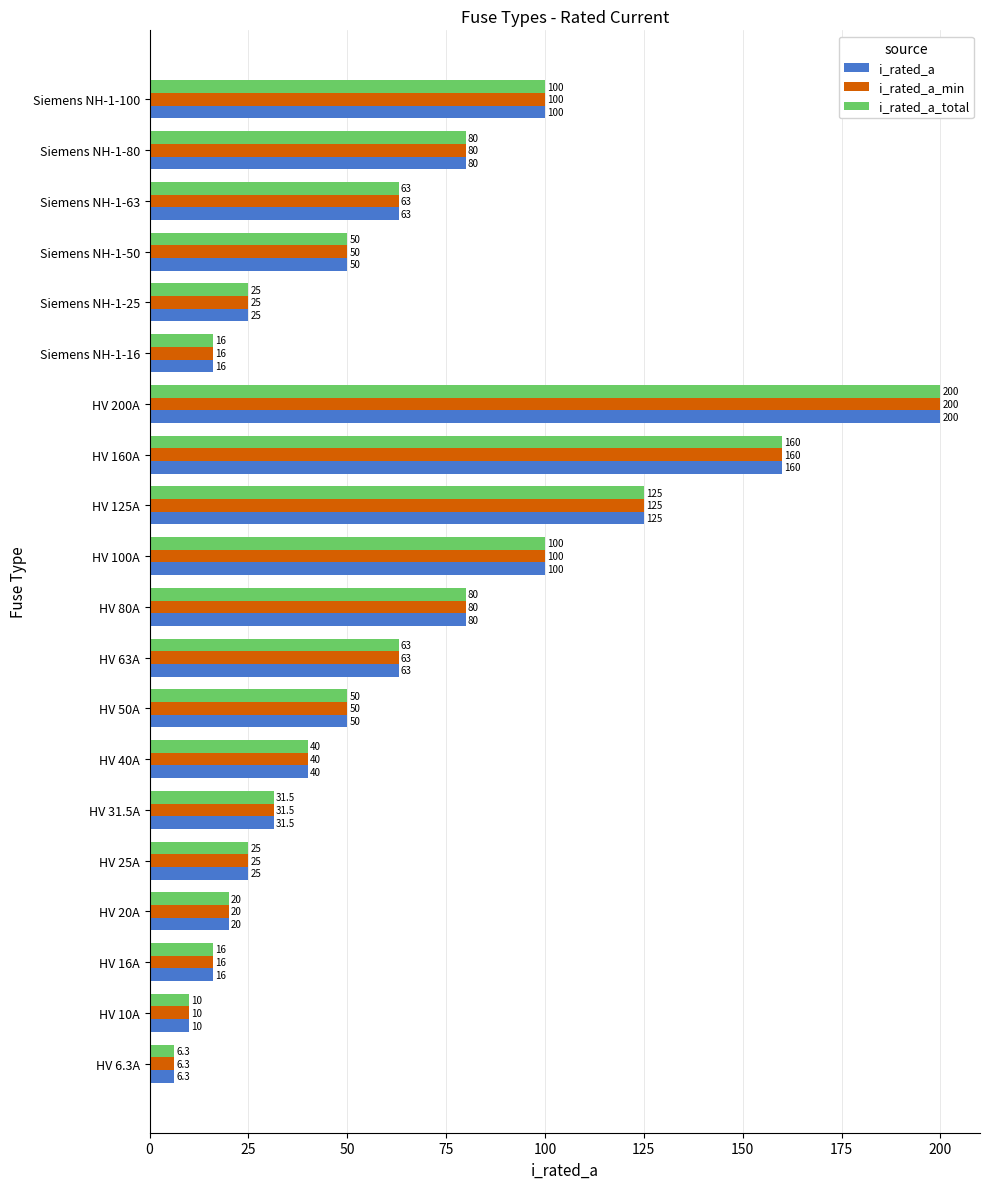

What is the total value across all series at HV 40A?

120.0